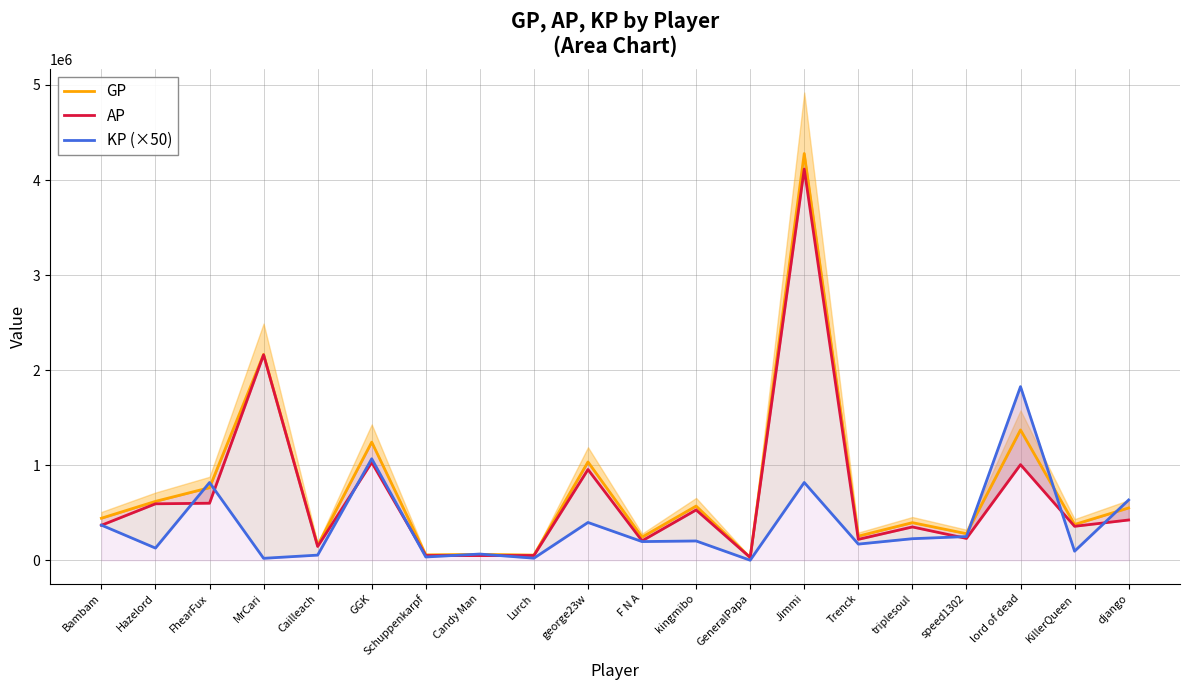

Which series has the largest total across all categories?

GP